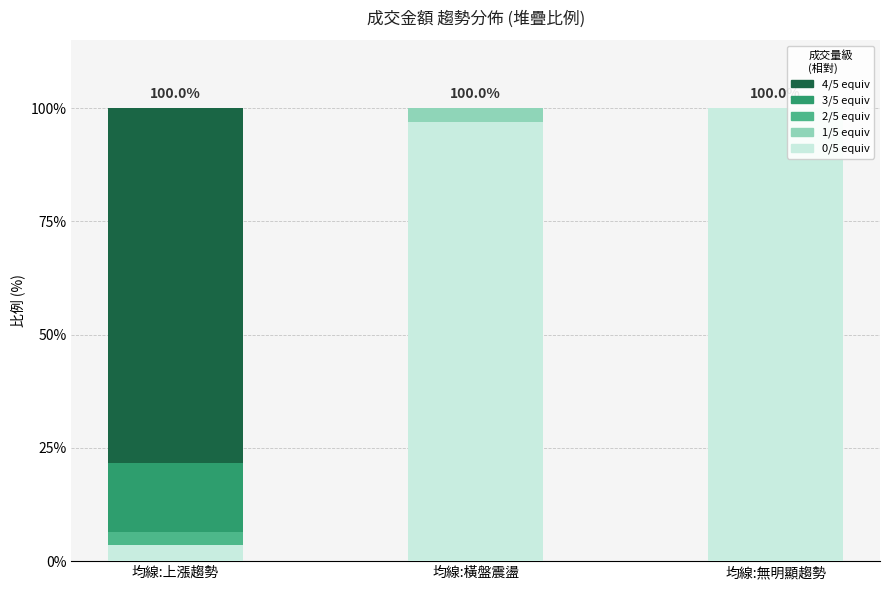

True or false: 0/5 equiv has a value of 3.6 at 均線:上漲趨勢.

True